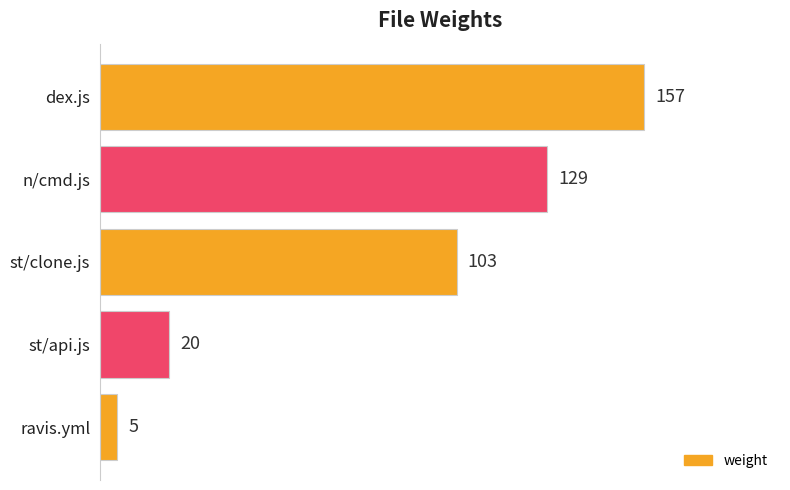

Does the chart contain stacked bars?

No